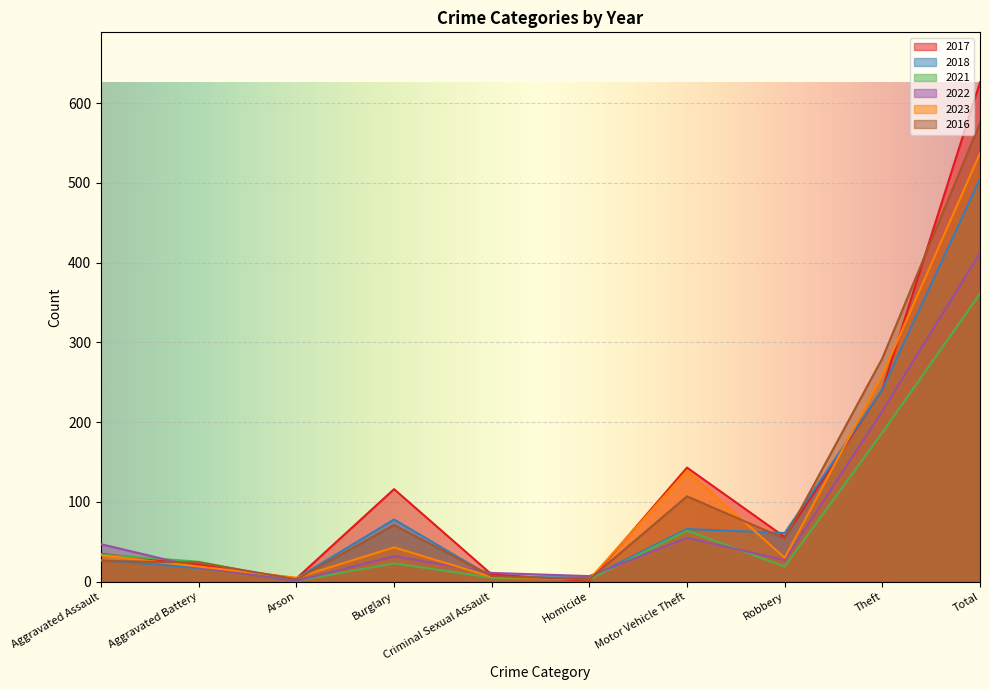

What are all the series names shown in the legend?

2017, 2018, 2021, 2022, 2023, 2016